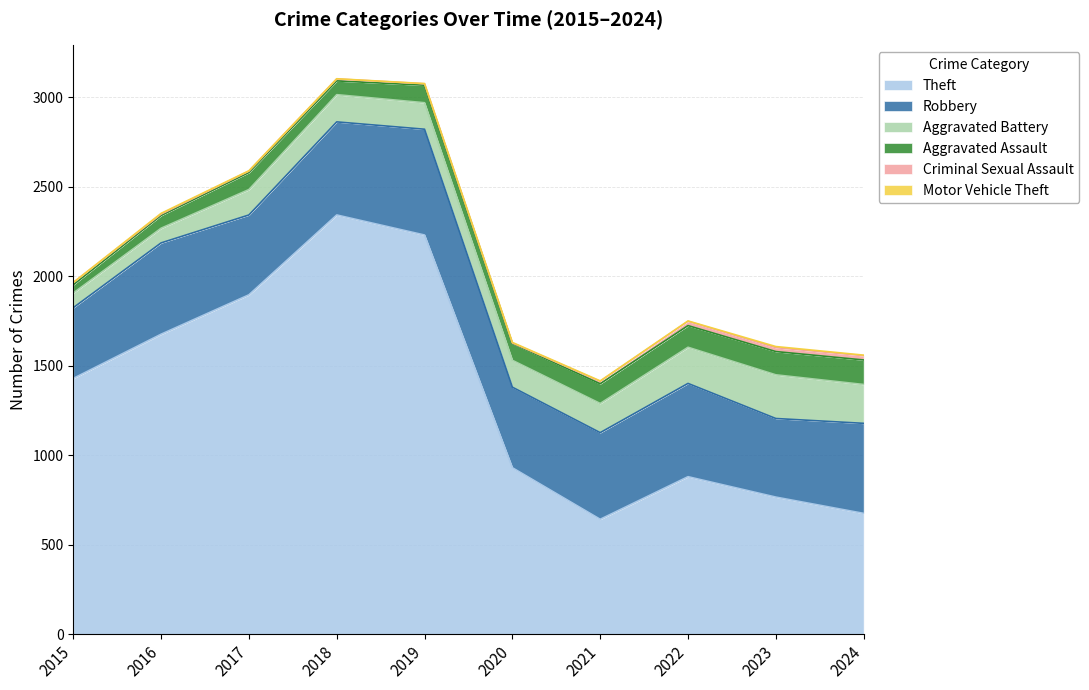

True or false: Robbery has a value of 134 at 2023.

False